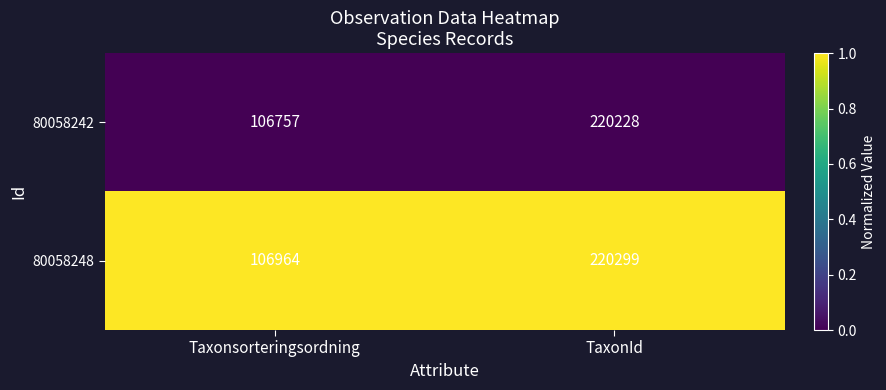

Is it true that 80058248 equals 220299 at TaxonId?

True